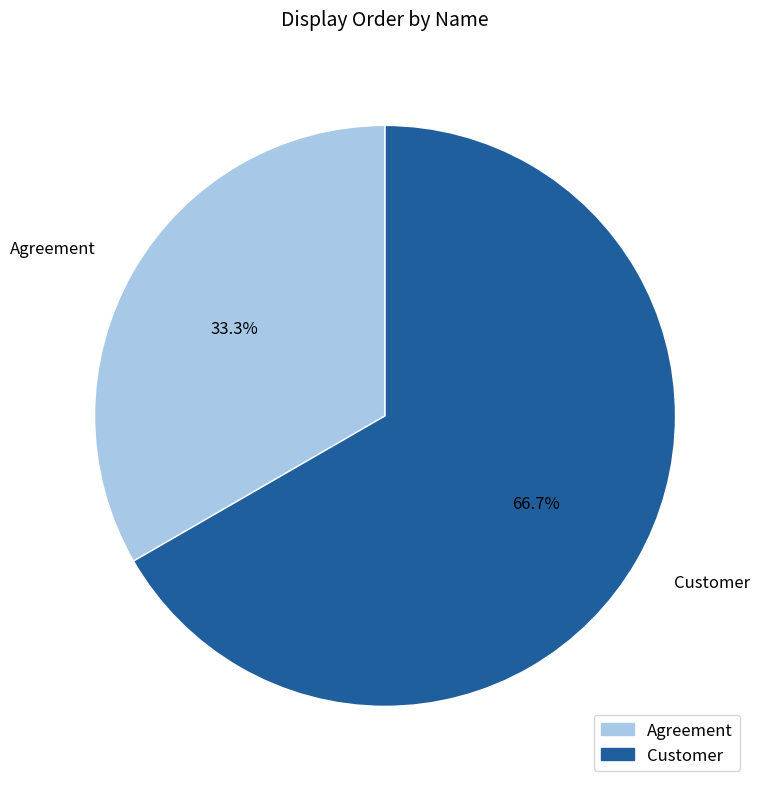

Is the sum of Customer and Agreement greater than half?

Yes